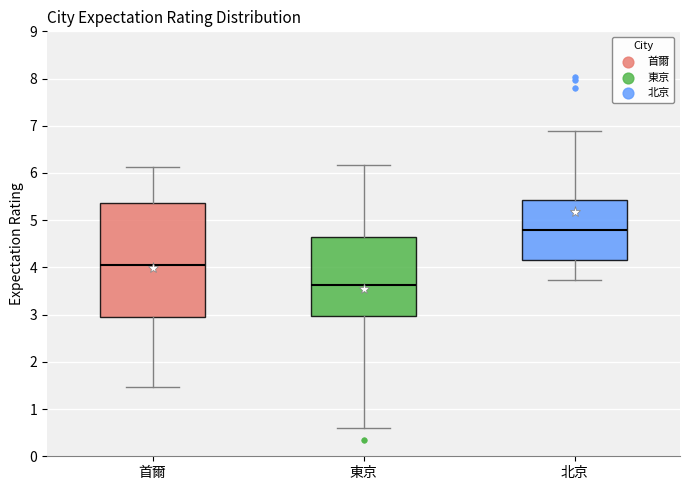

Where is the lower edge of the box for 東京 on the y-axis? The values are not printed on the chart, so give them approximately, as read against the axis.

3.0